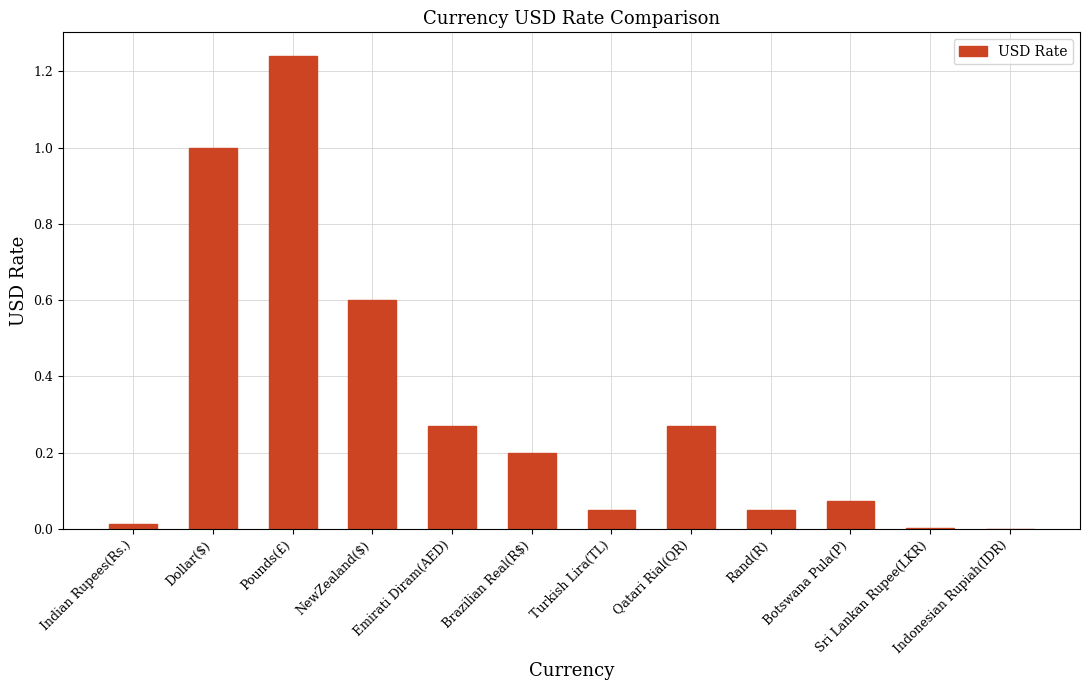

What is the sum of all values?

3.8